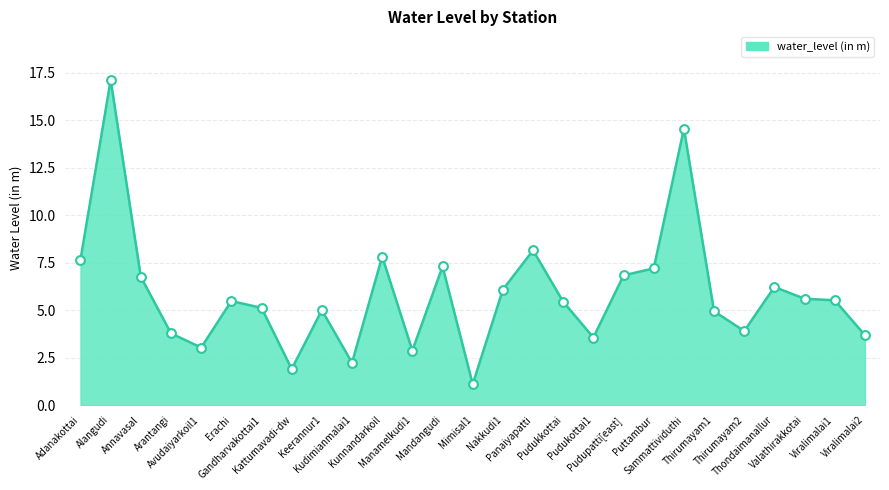

What is the ratio of the value at Erachi to the value at Keerannur1?

1.1